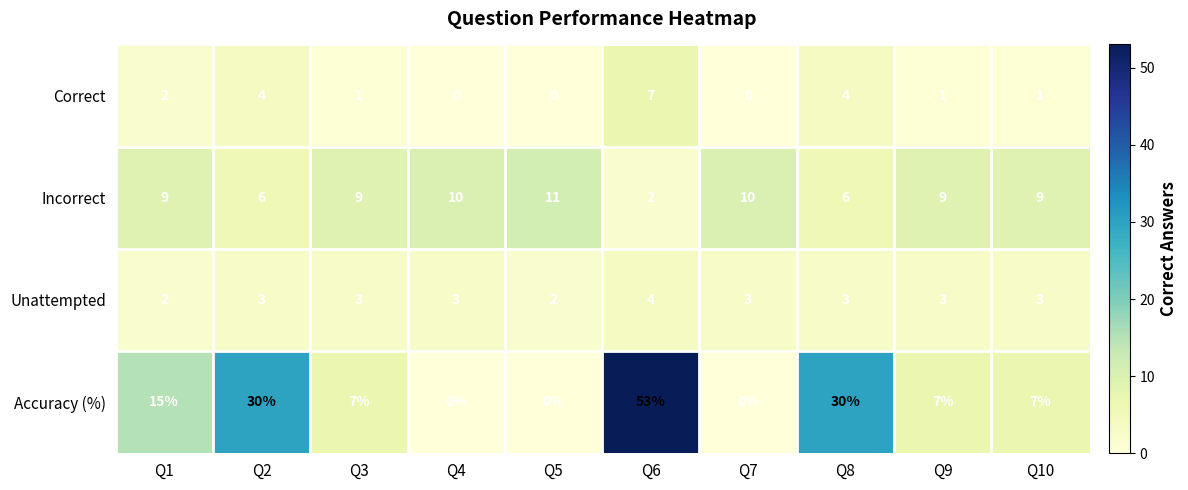

What is the sum of the Correct values at Q7 and Q6?

7